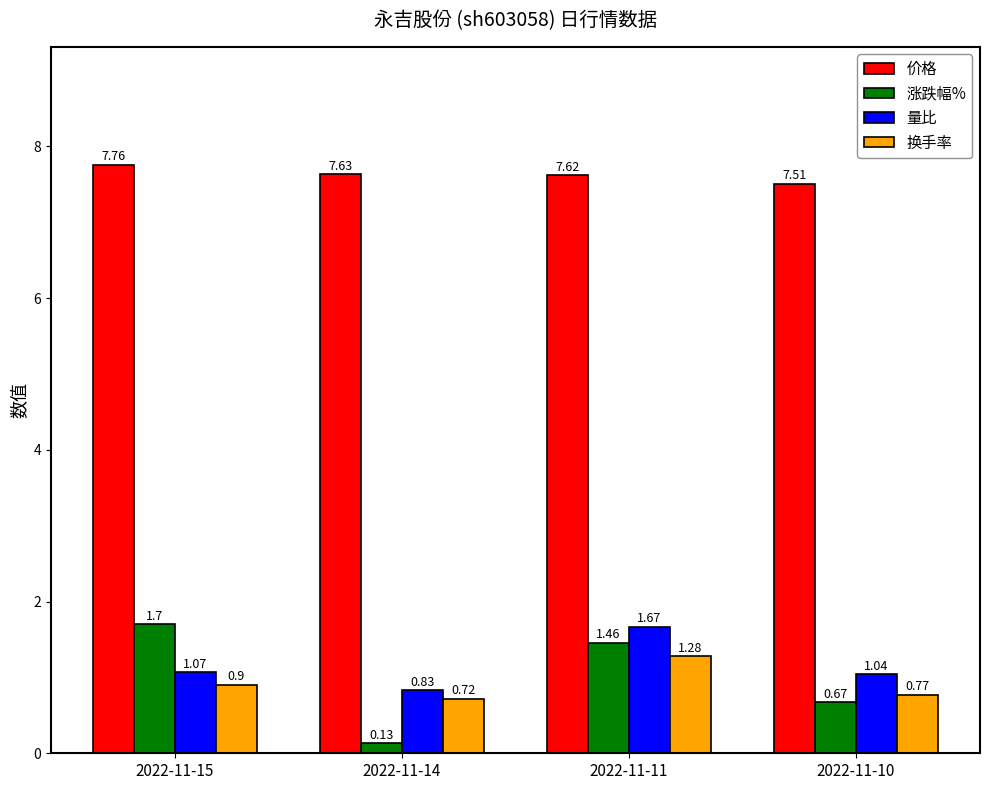

Which series changed the most between 2022-11-14 and 2022-11-11?

涨跌幅%